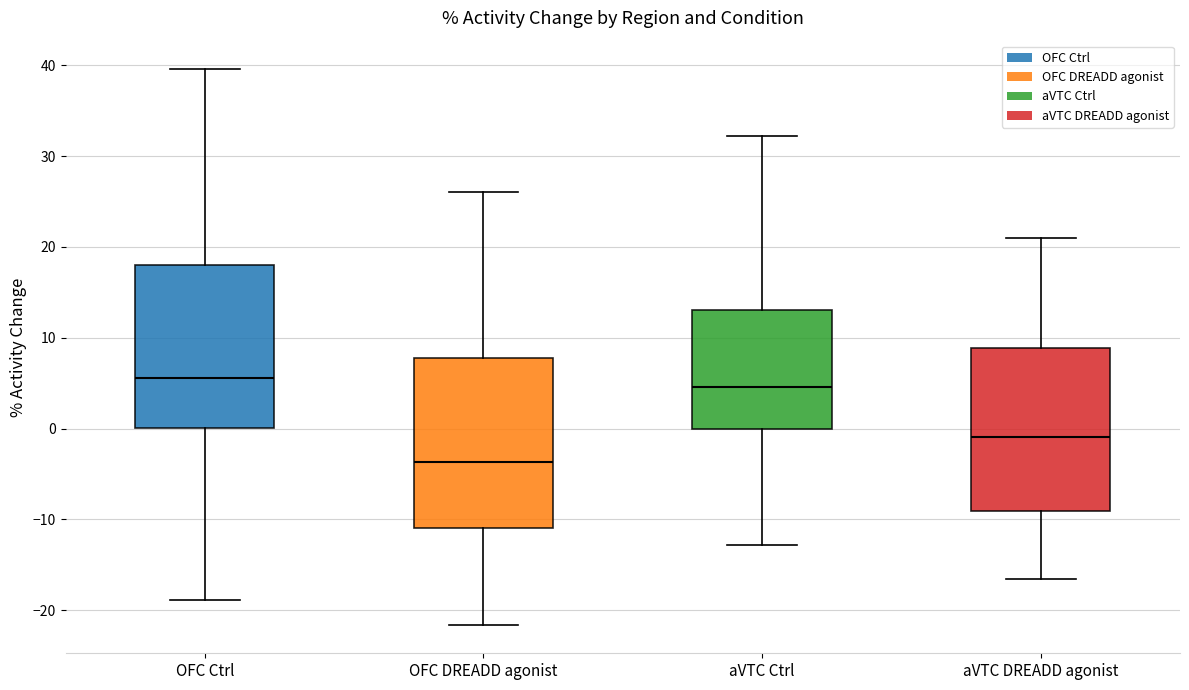

Reading left to right, transcribe this box plot: for each box, give where its median line is, the range the box spans, and where its two whiskers end, as read against the y-axis. The values are not printed on the chart, so give them approximately, as read against the axis.

OFC Ctrl: median 6, box 0 to 18, whiskers -19 to 40
OFC DREADD agonist: median -4, box -11 to 8, whiskers -22 to 26
aVTC Ctrl: median 5, box 0 to 13, whiskers -13 to 32
aVTC DREADD agonist: median -1, box -9 to 9, whiskers -17 to 21